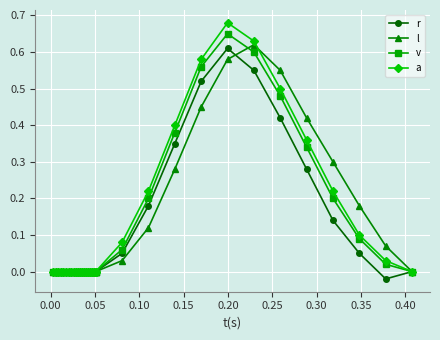

True or false: r and a intersect in this chart.

False